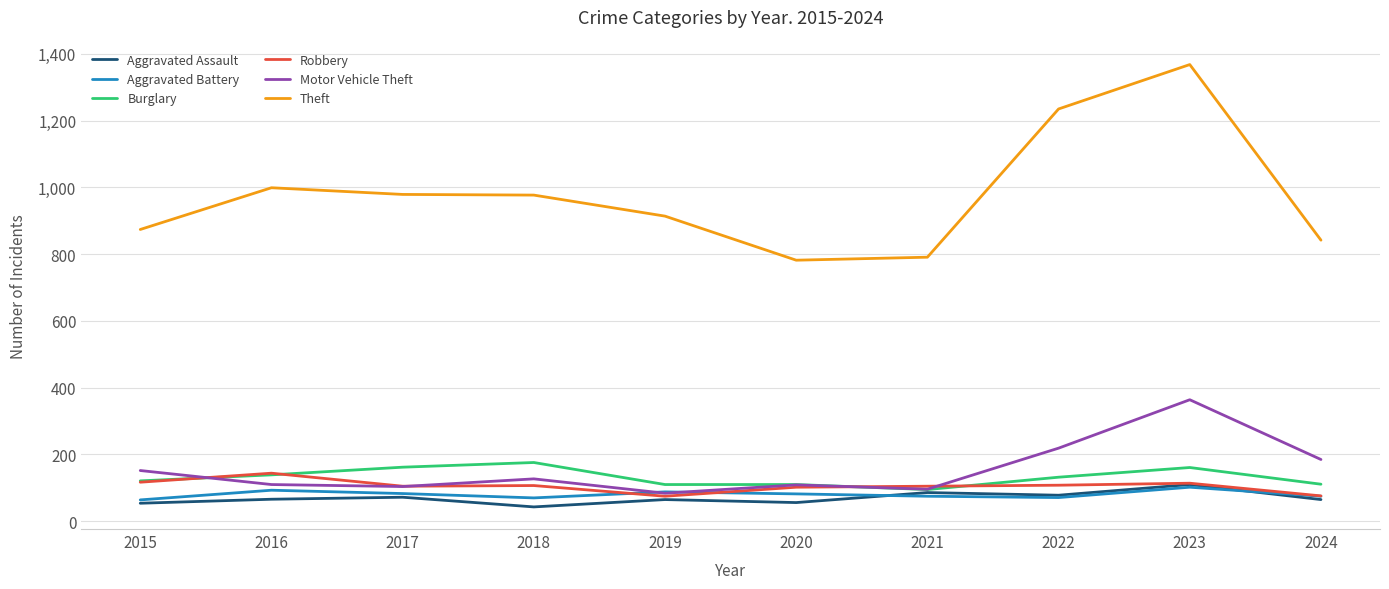

Is the value of Theft at 2015 greater than the value of Aggravated Battery at 2019?

Yes